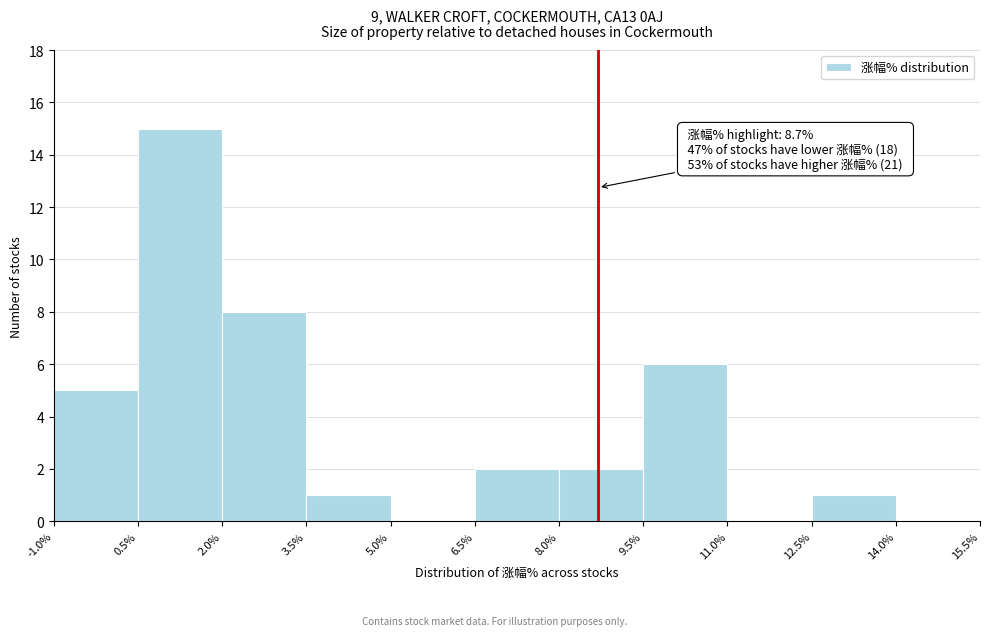

Over which range of the x-axis is the bar tallest?

0.5% to 2.0%